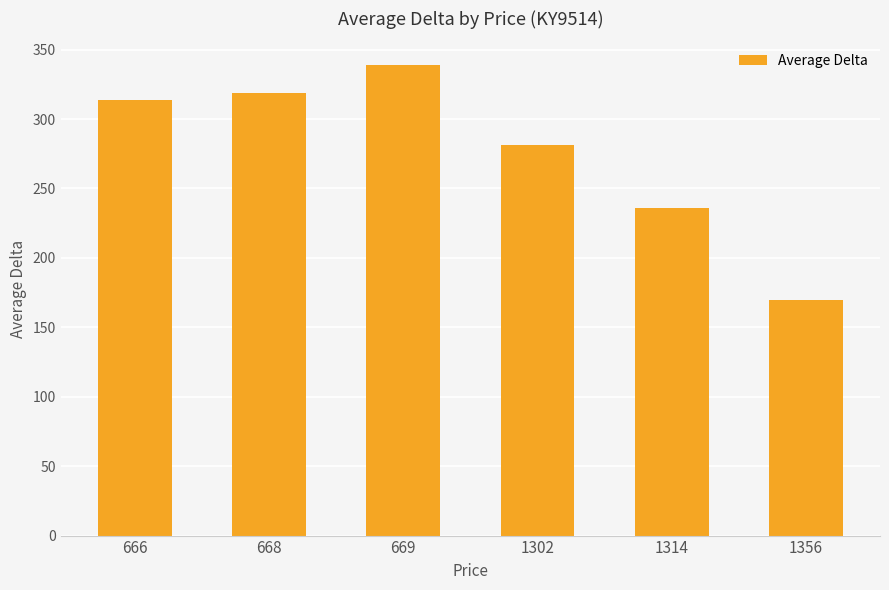

What is the sum of all values?

1658.0